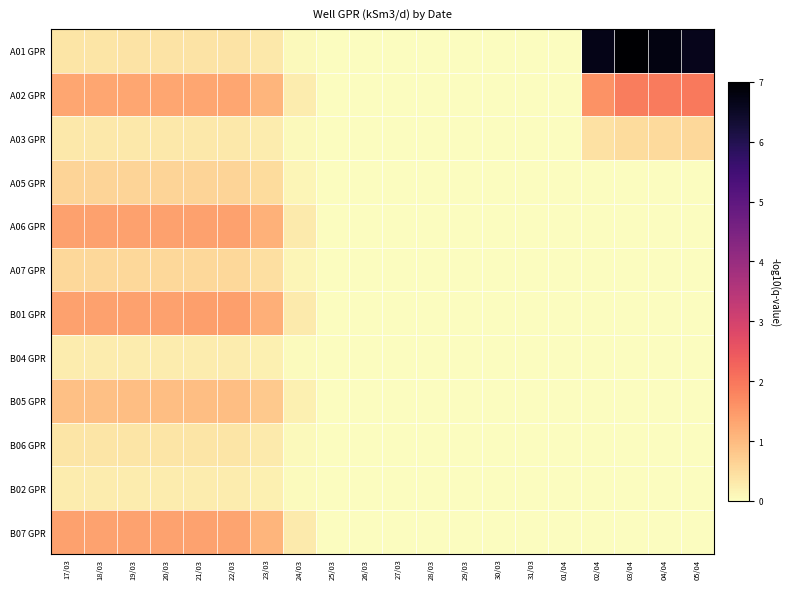

Count the number of categories in the chart.

20